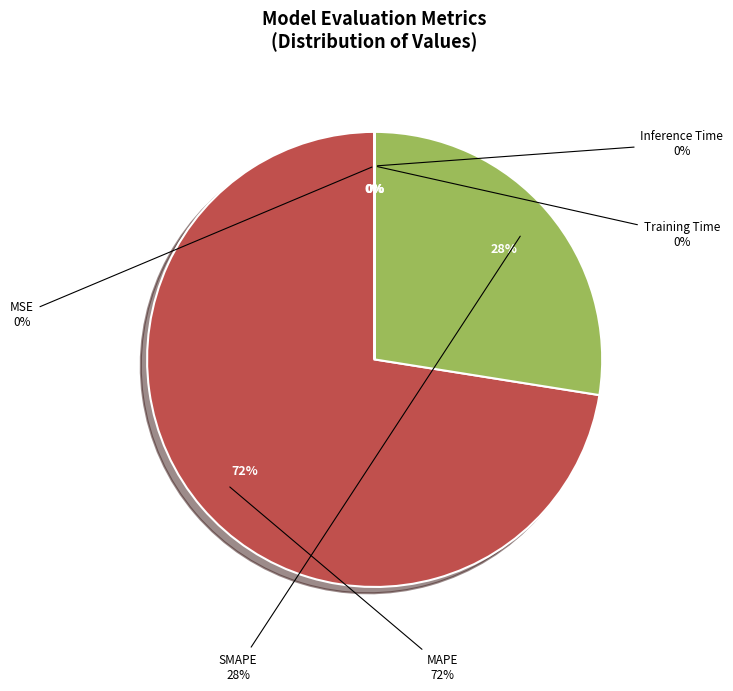

Does MAPE represent more than half of the total?

Yes